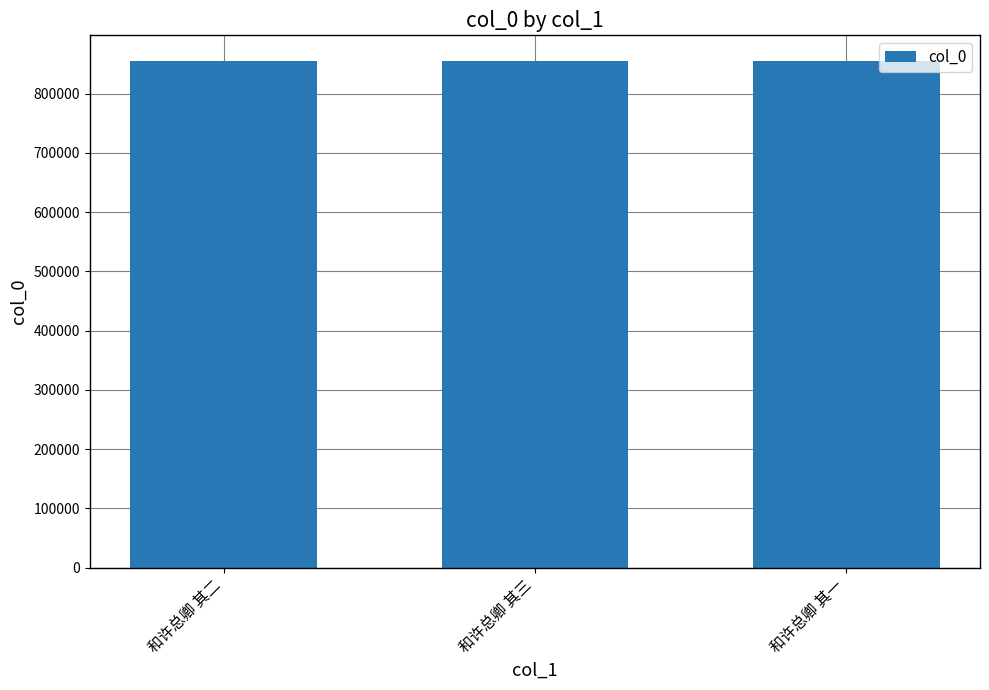

What is the average value?

855552